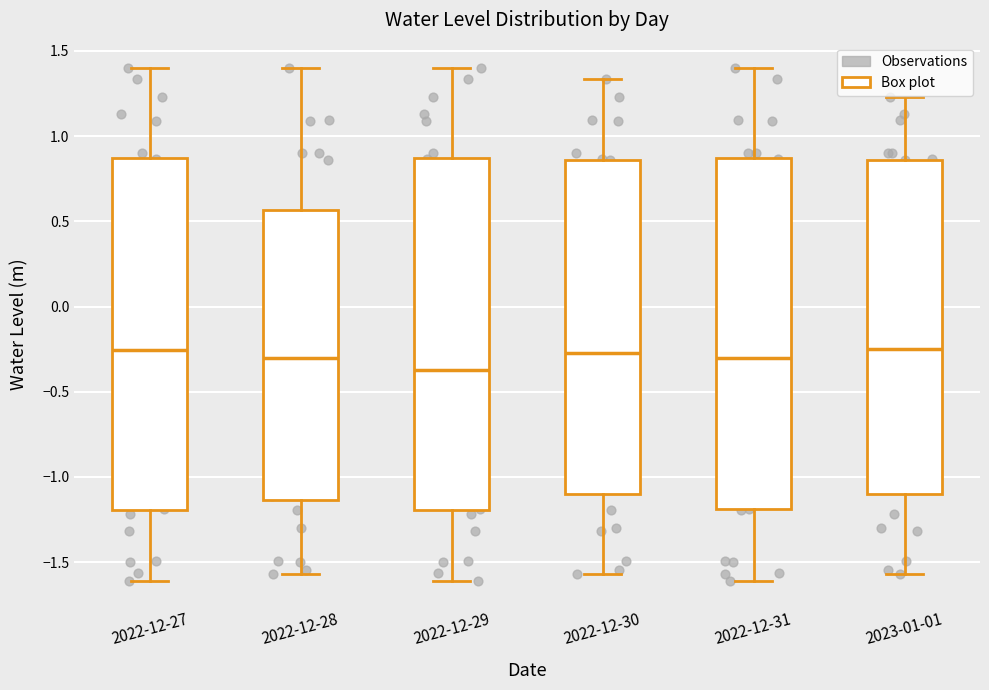

Which box has the lowest median line?

2022-12-29